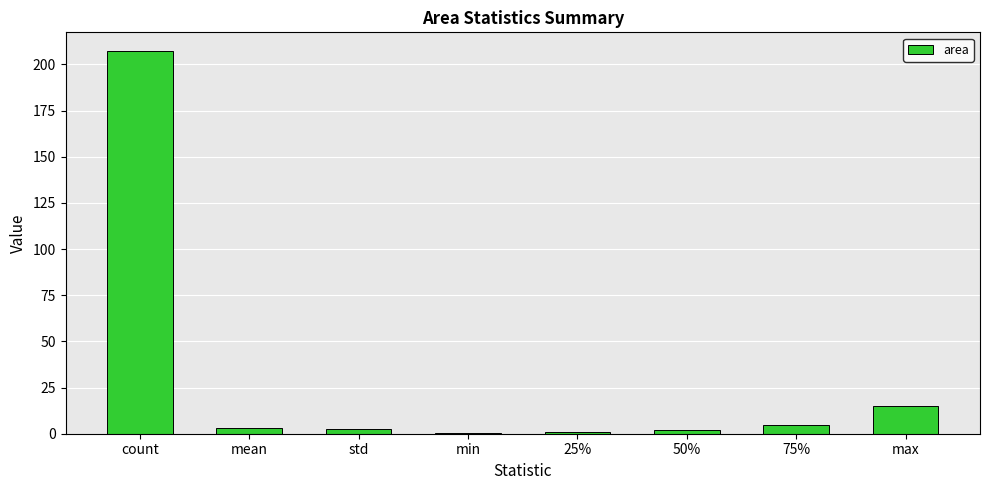

Are the bars horizontal?

No